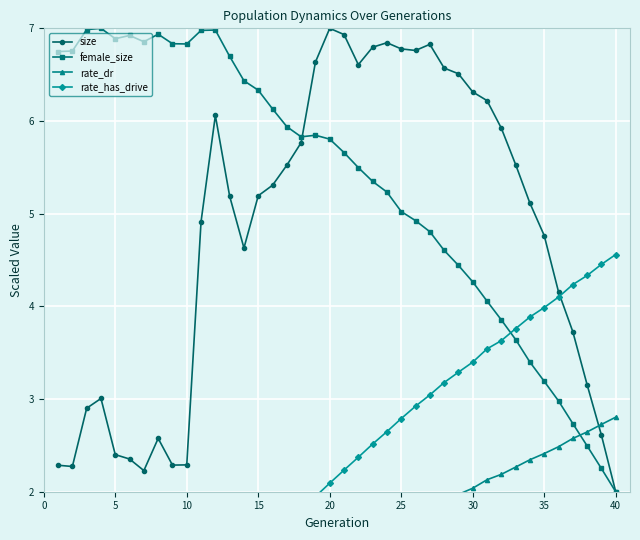

True or false: female_size has a value of 5.8 at 20.

True